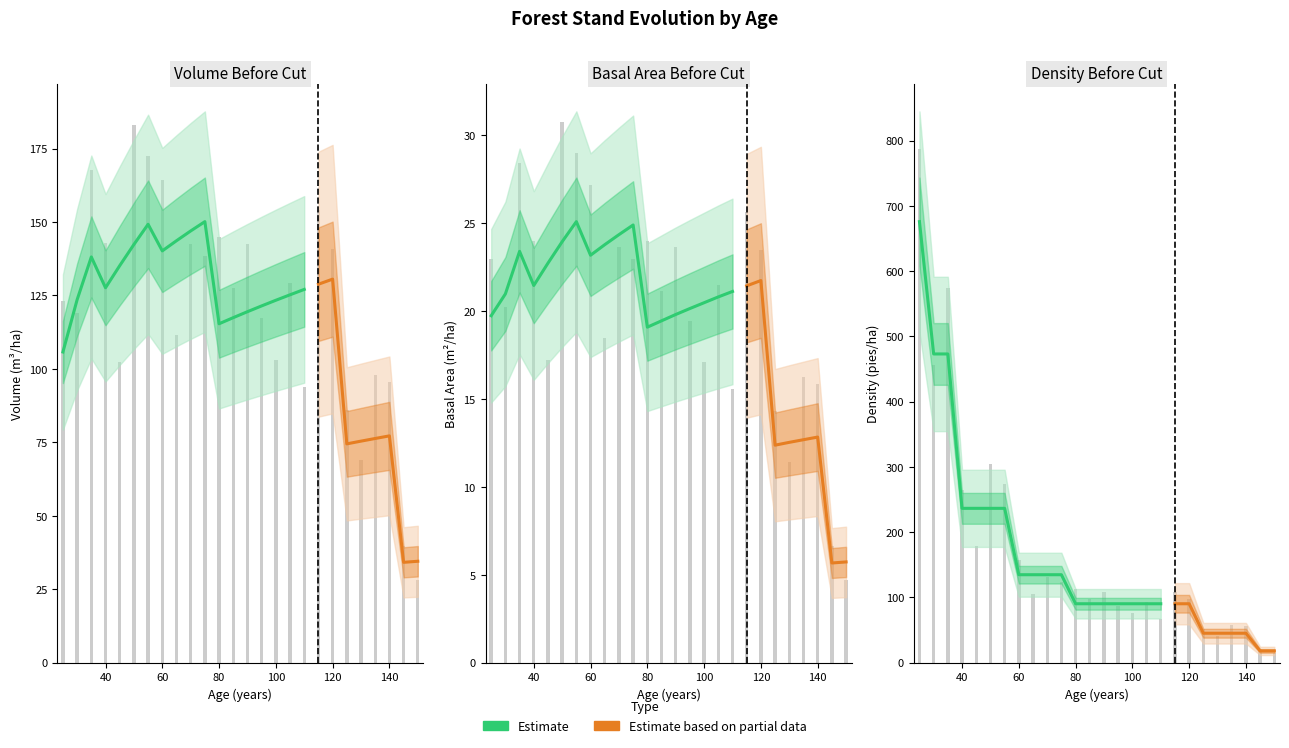

Count the number of categories in the chart.

26